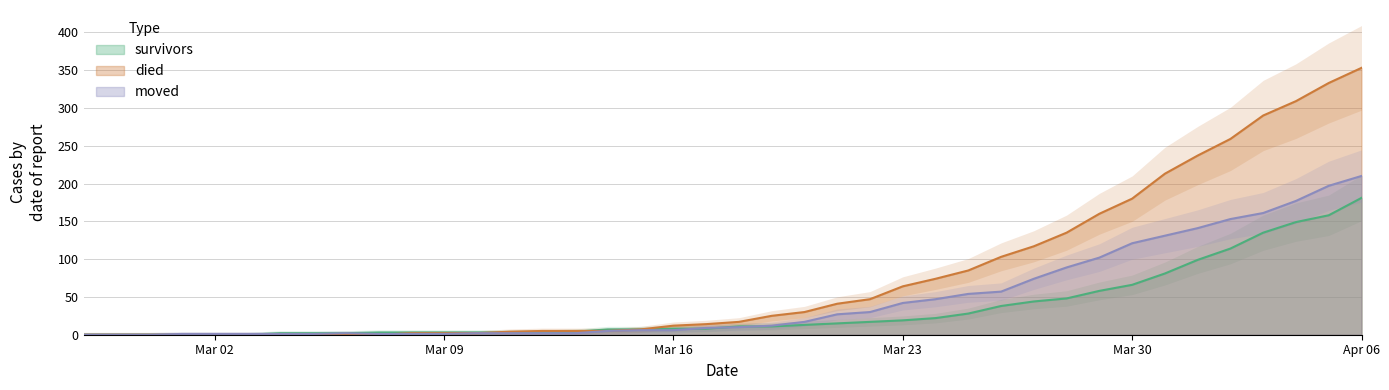

How many values in the survivors series are below 11?

20